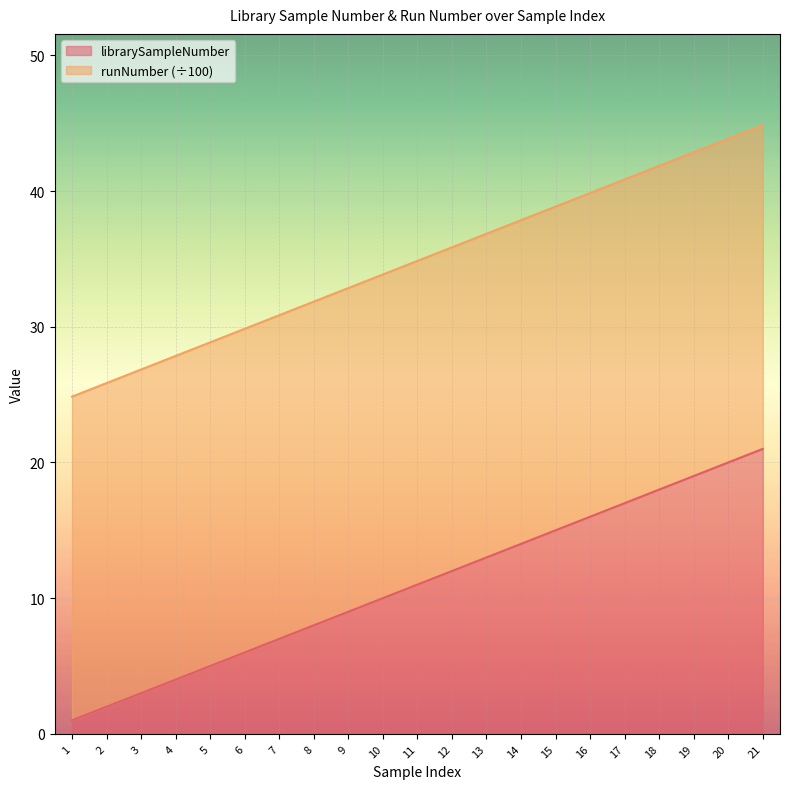

What is the highest value of the librarySampleNumber series?

21.0